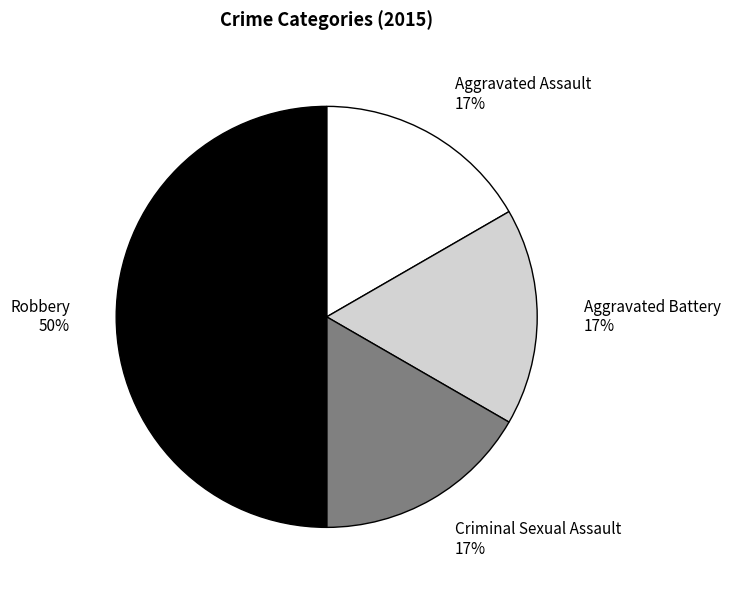

Count the number of slices in the pie.

4